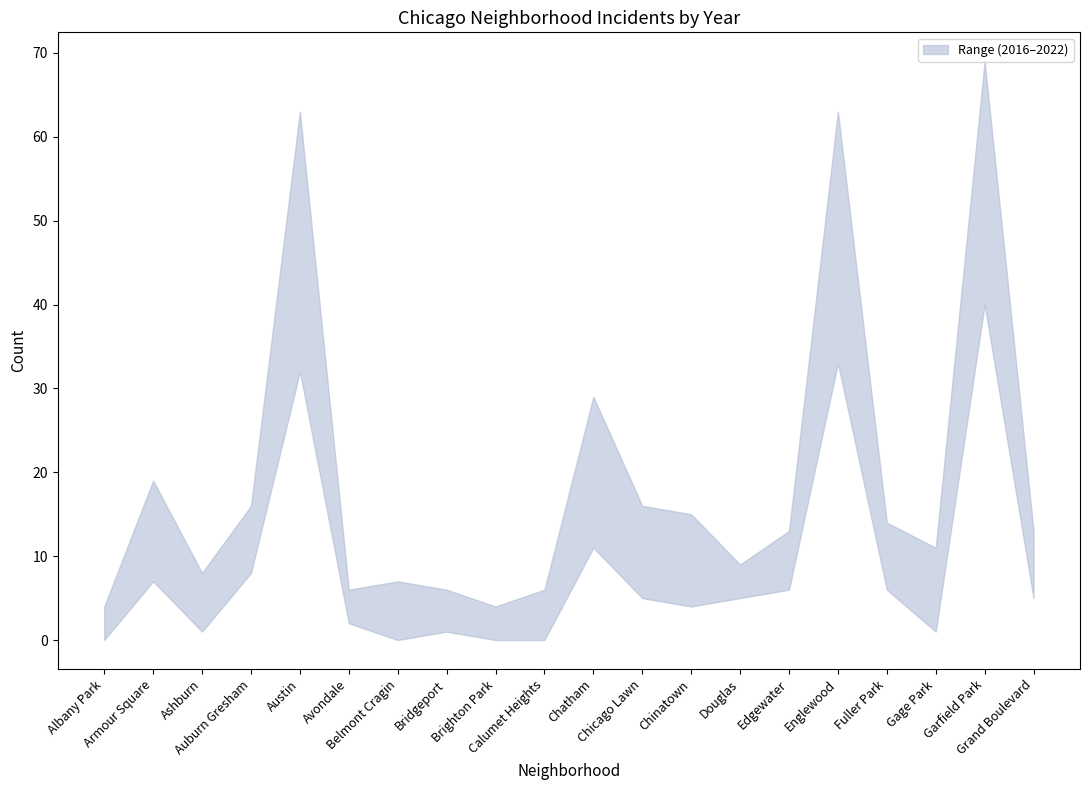

Where do 2016 and 2022 first cross each other?

Ashburn and Auburn Gresham